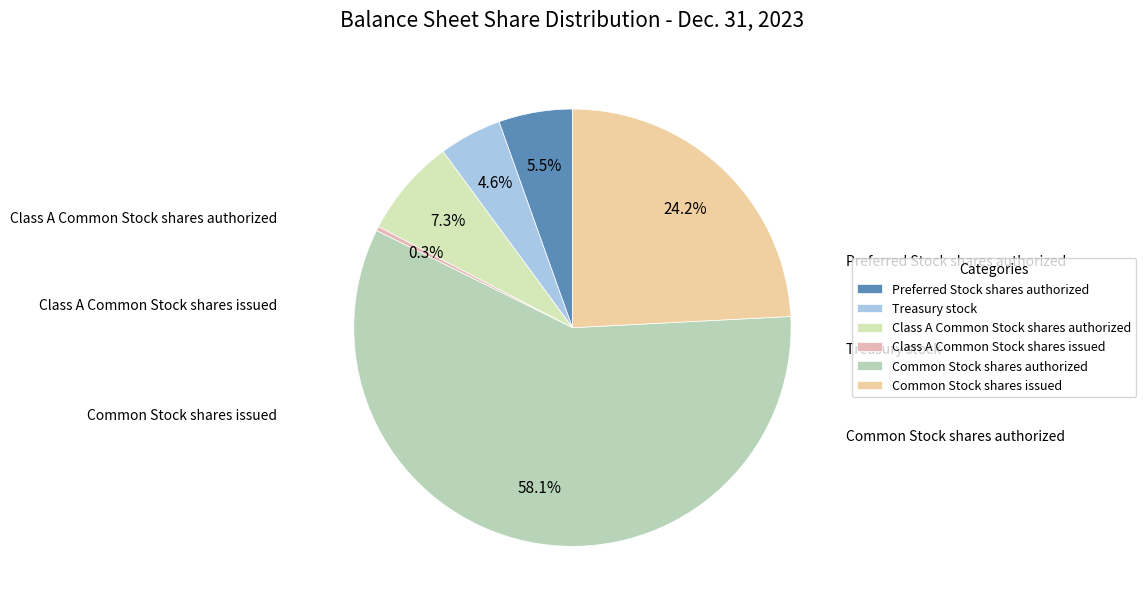

Does Common Stock shares authorized represent more than half of the total?

Yes